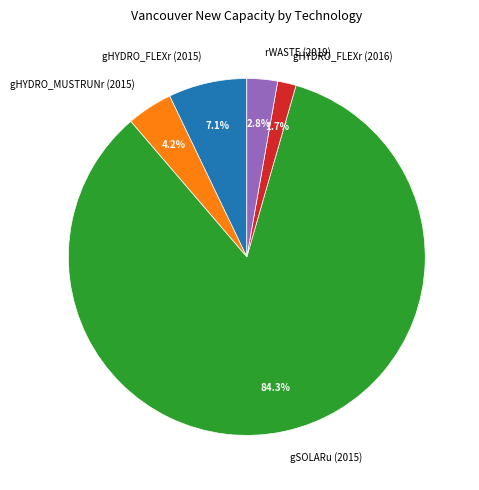

To the nearest percent, what portion does gSOLARu (2015) represent?

84%